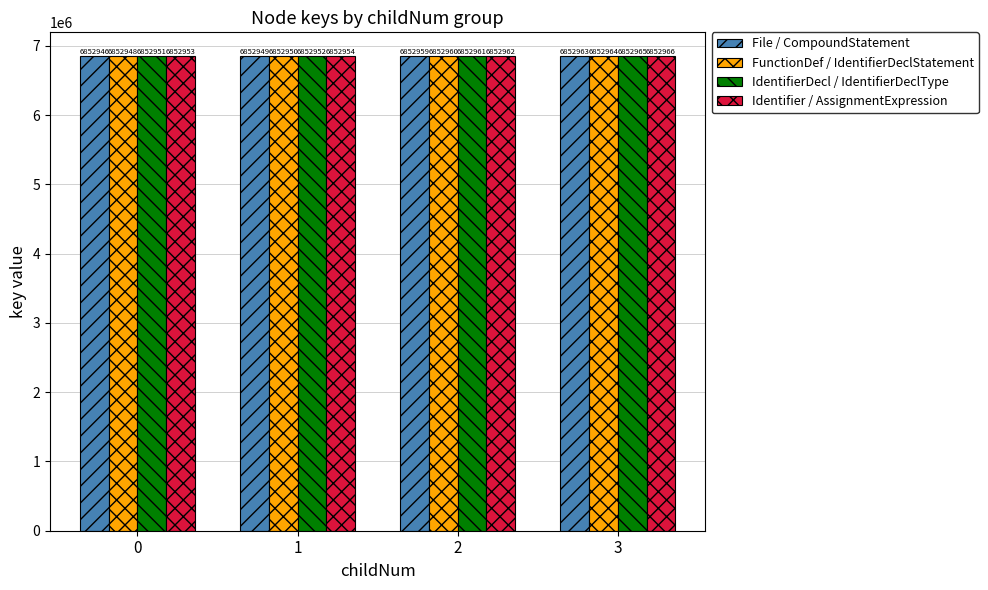

What is the value of the Identifier / AssignmentExpression bar at the 4th from the left?

6852966